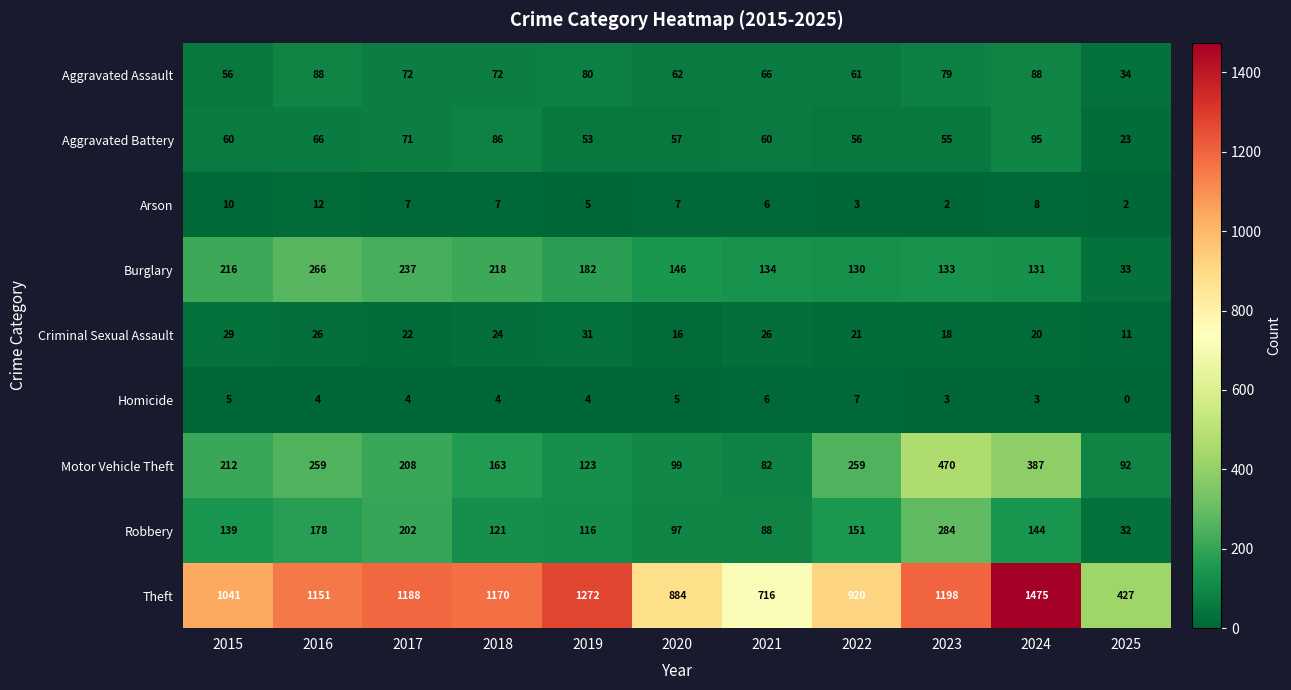

What is the spread (max minus min) of values at 2024?

1472